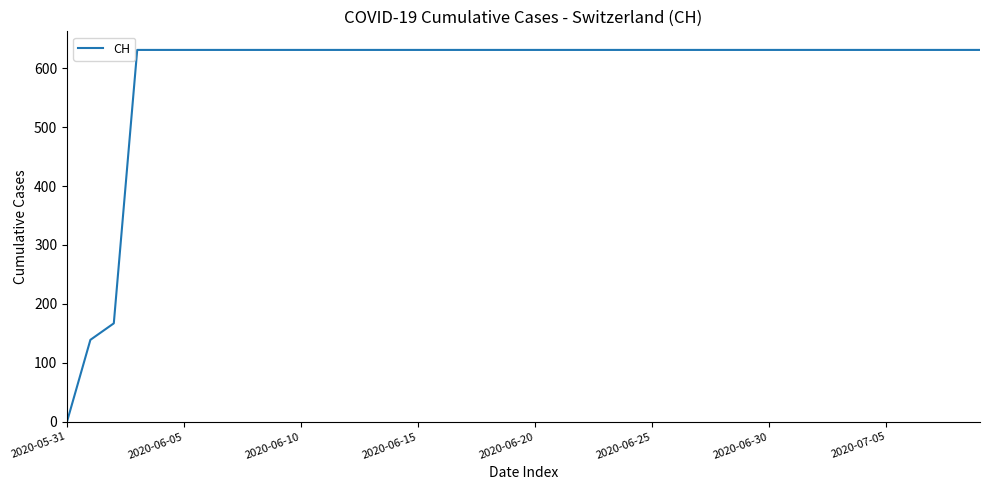

What is the maximum value shown in the chart?

631